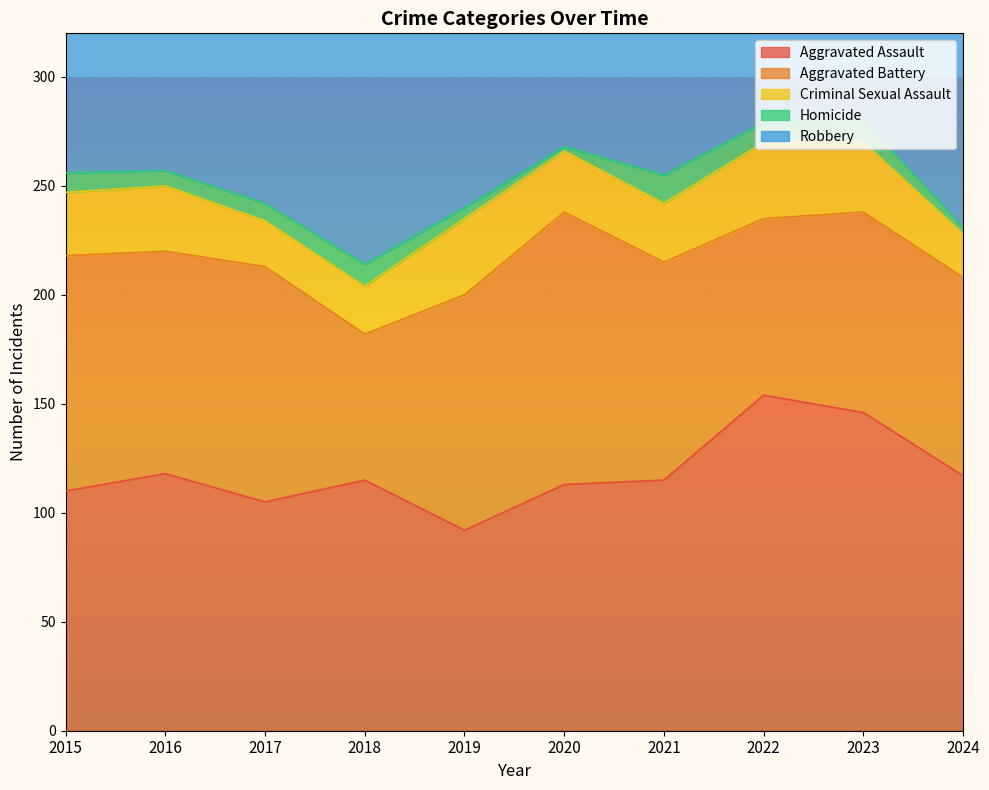

Reading left to right, what are all the values shown in this chart?

Aggravated Assault: 110	118	105	115	92	113	115	154	146	117
Aggravated Battery: 108	102	108	67	108	125	100	81	92	91
Criminal Sexual Assault: 29	30	21	22	35	28	27	35	32	20
Homicide: 9	7	8	10	5	2	13	9	10	3
Robbery: 154	194	178	155	135	97	91	111	260	118